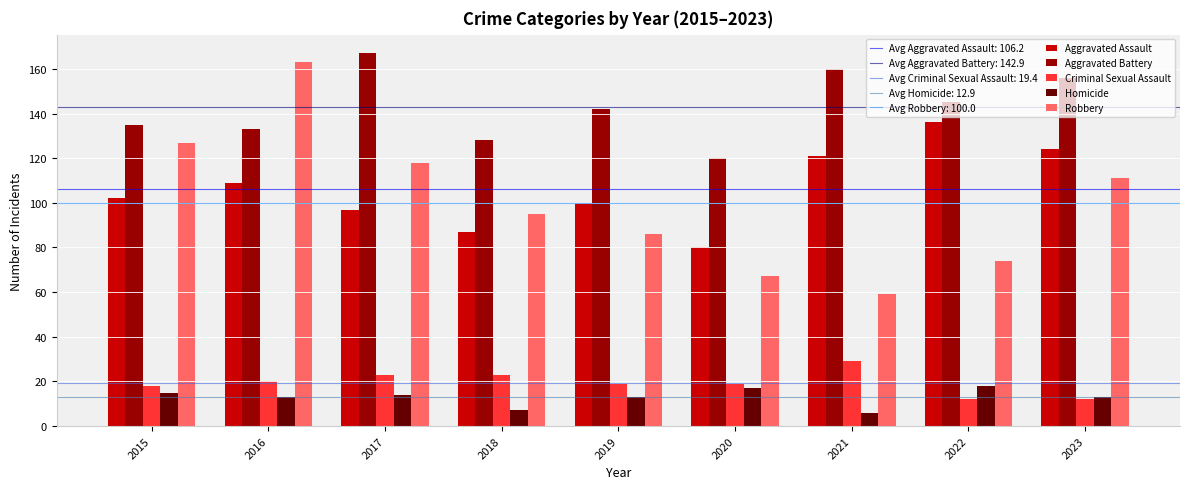

Which label corresponds to the largest value in the chart?

2017